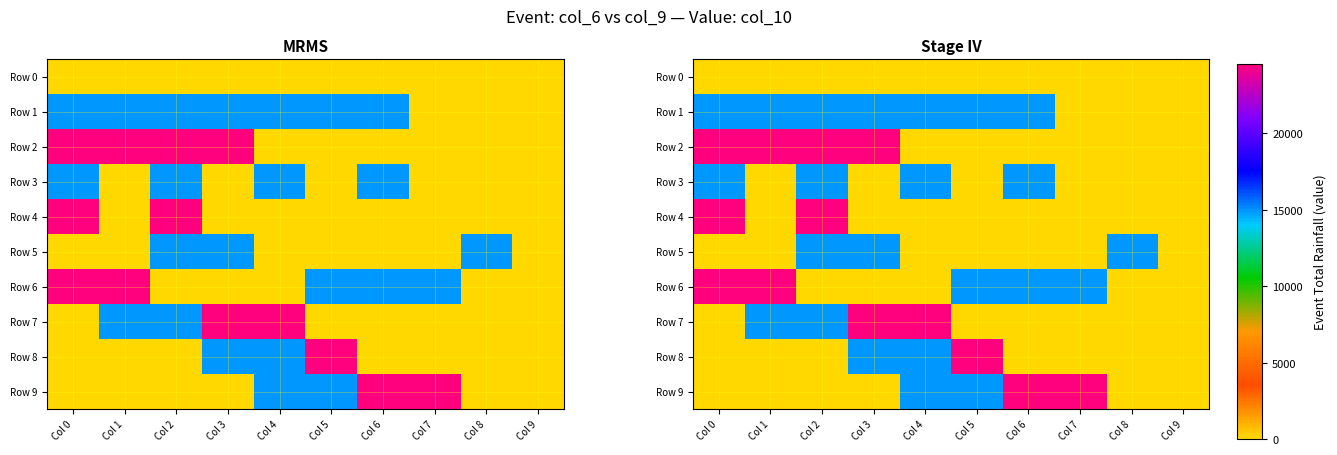

True or false: Row 6 has a value of -8715.8 at Col 3.

False